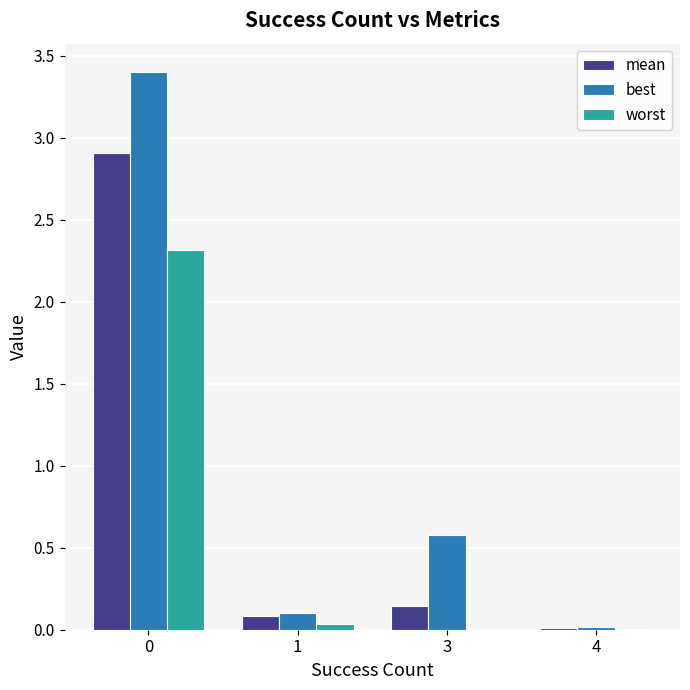

Is it true that worst equals 0.0 at 1?

True